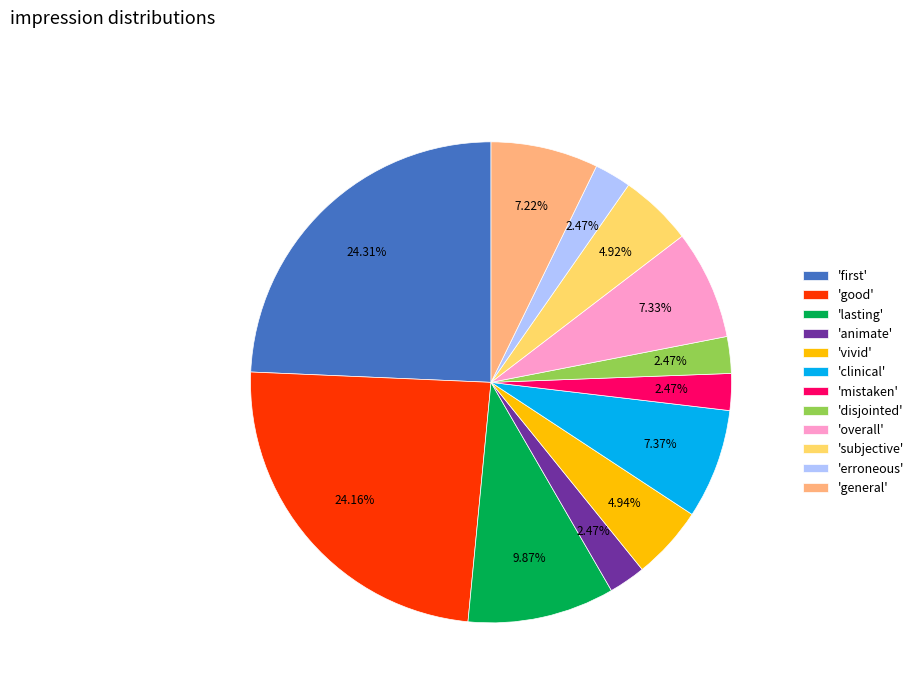

Combined, do 'vivid' and 'mistaken' account for over 50%?

No